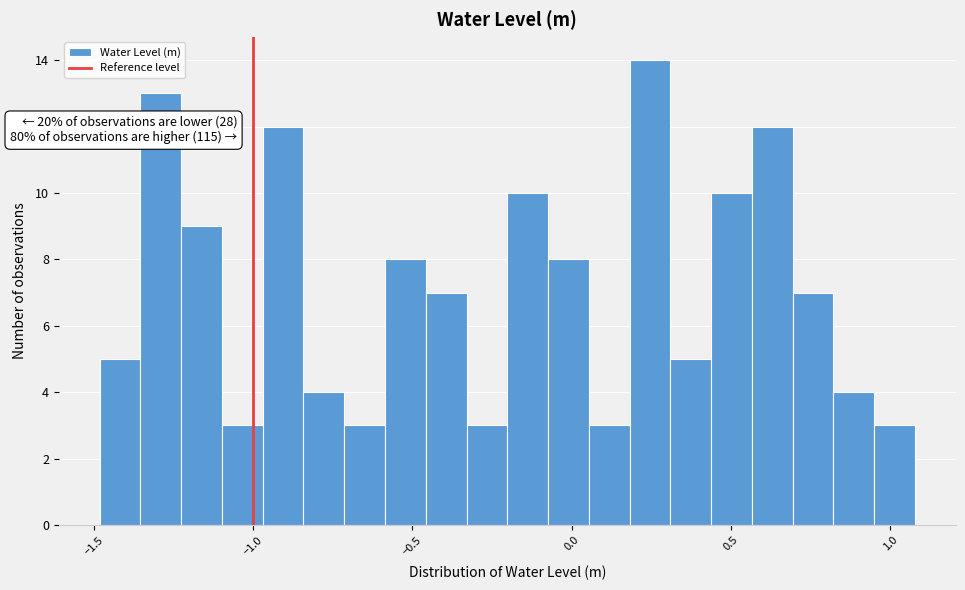

Around what value on the x-axis is the tallest bar? Give the approximate position of its centre, as read against the axis.

0.25